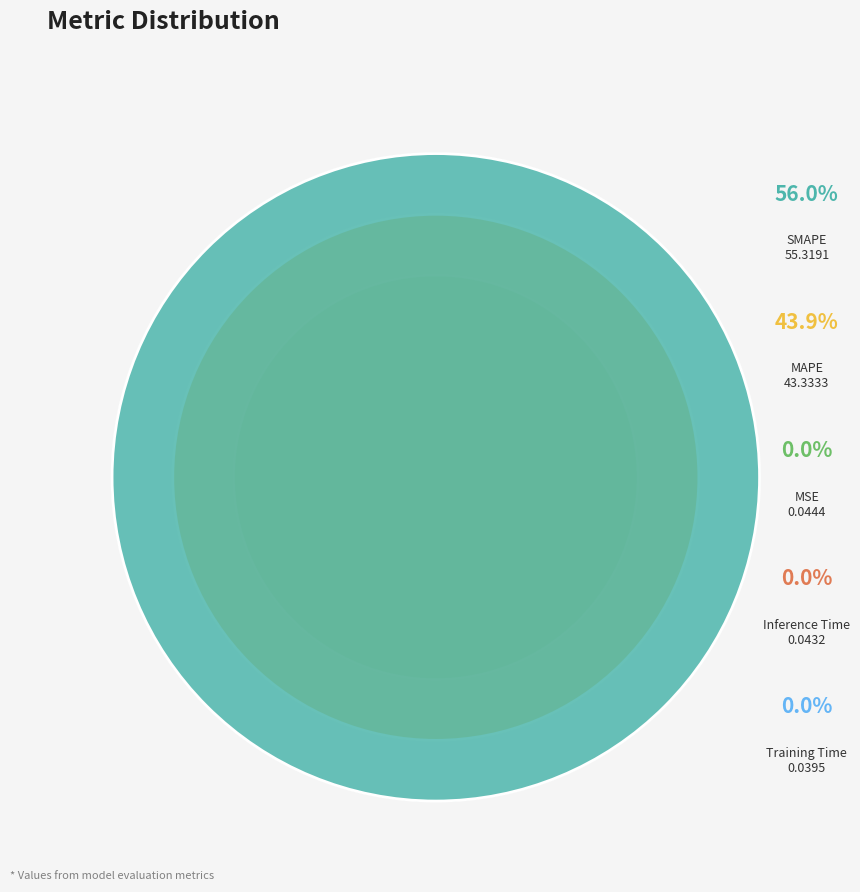

Which slice is the largest?

SMAPE